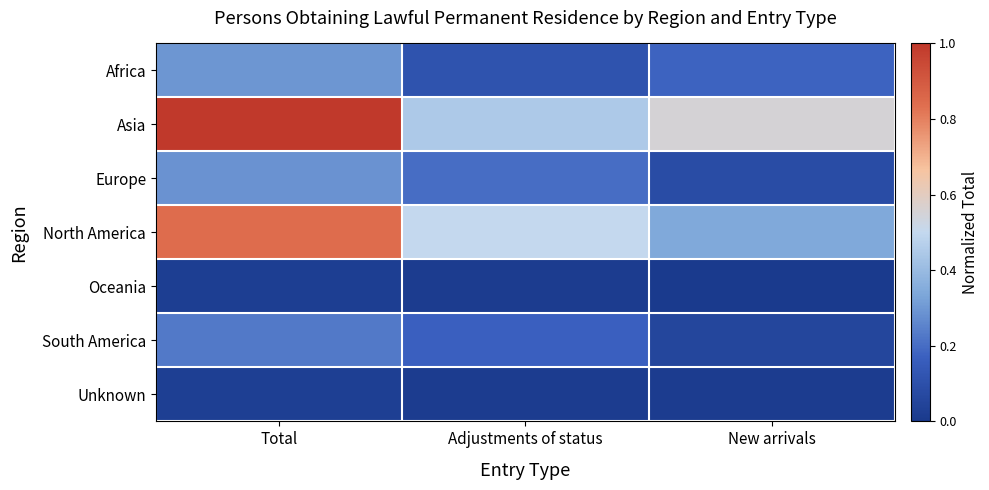

Which series changed the most between Total and New arrivals?

North America